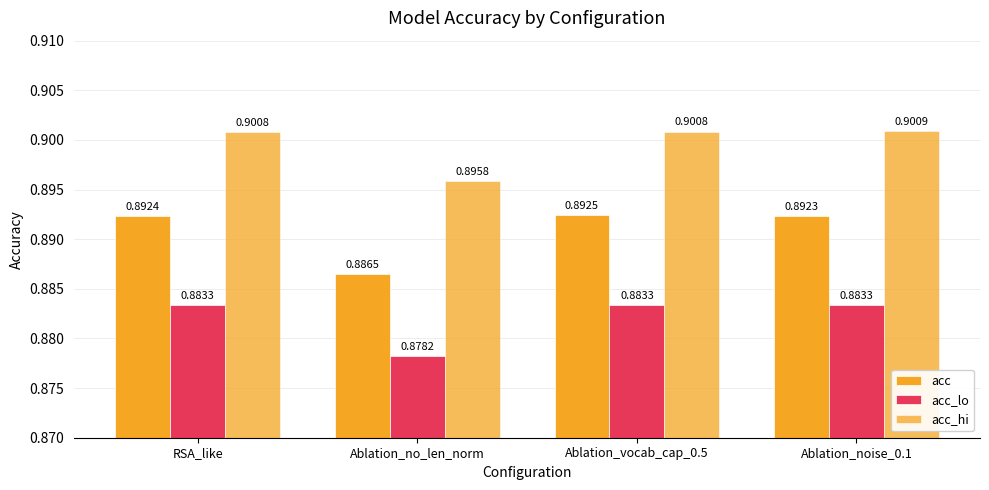

At Ablation_noise_0.1, list the series in order from smallest to largest.

acc_lo, acc, acc_hi